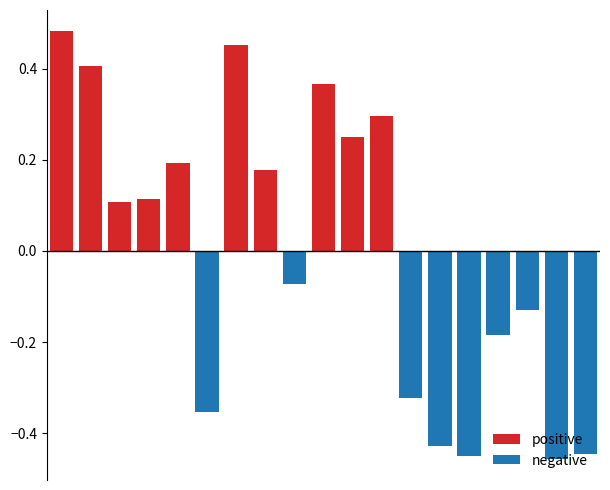

What are all the series names shown in the legend?

positive, negative